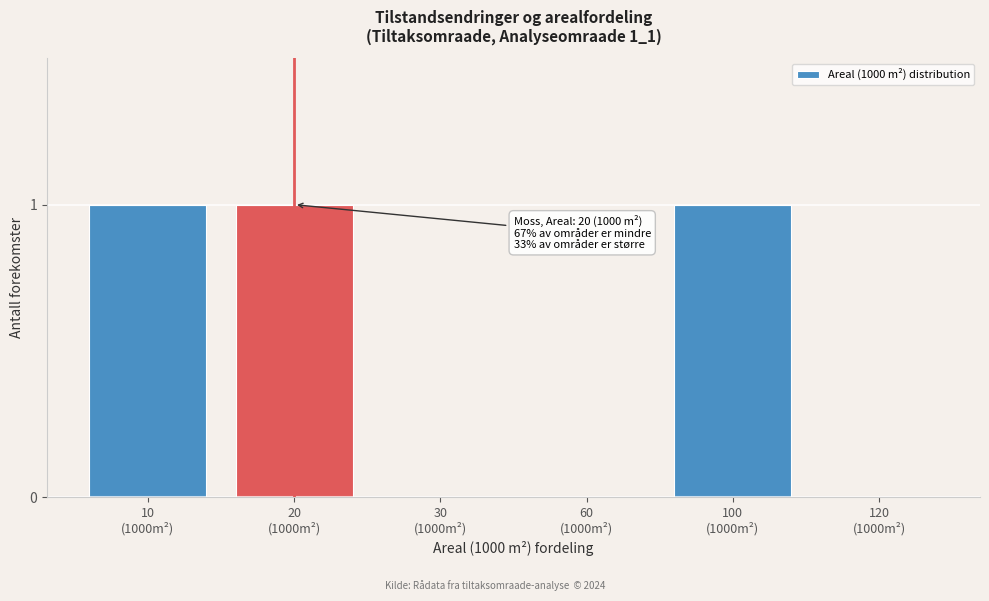

What is the sum of all values?

3